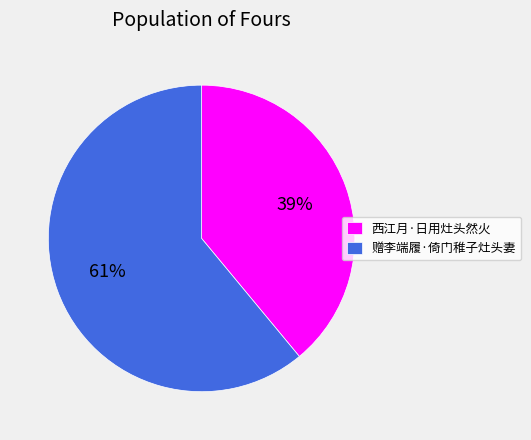

True or false: 西江月·日用灶头然火 accounts for 39% of the total.

True